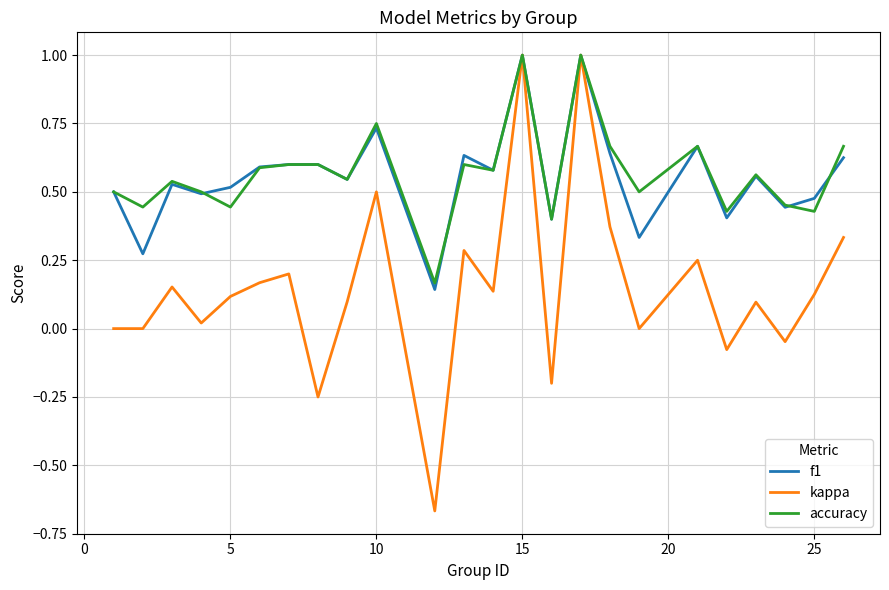

What is the maximum value shown in the chart?

1.0